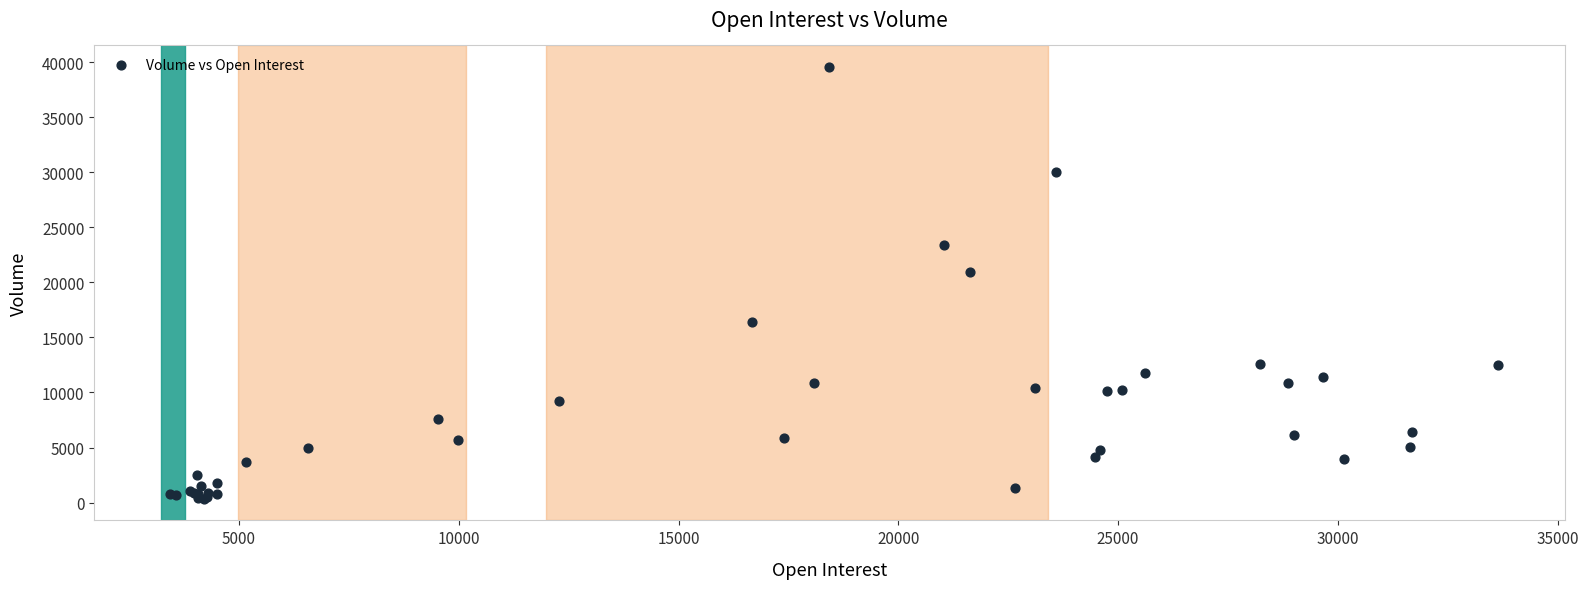

What Y value in the scatter plot is closest to 19947?

20893